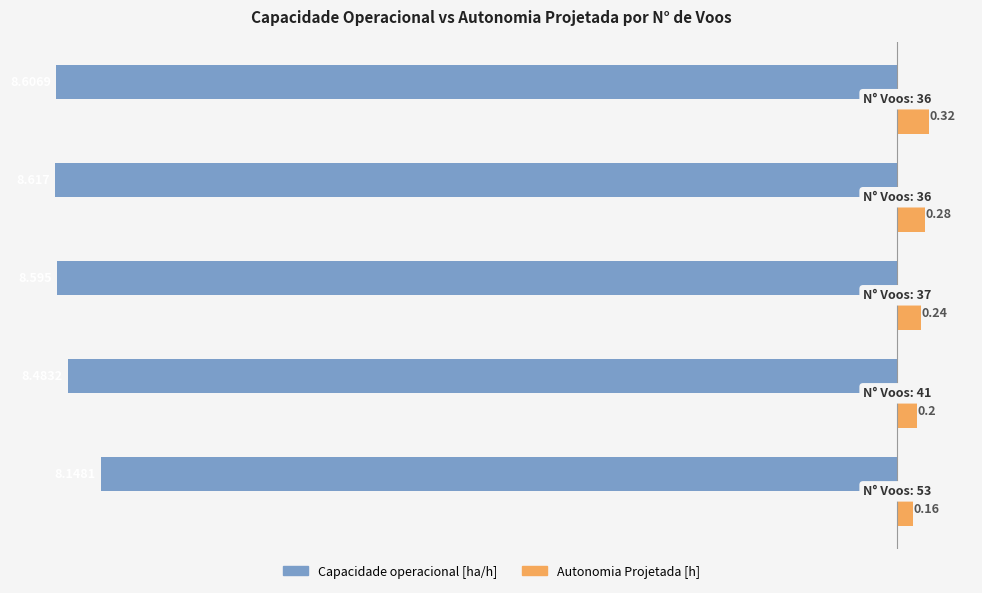

Which series has the widest spread of values?

Capacidade operacional [ha/h]